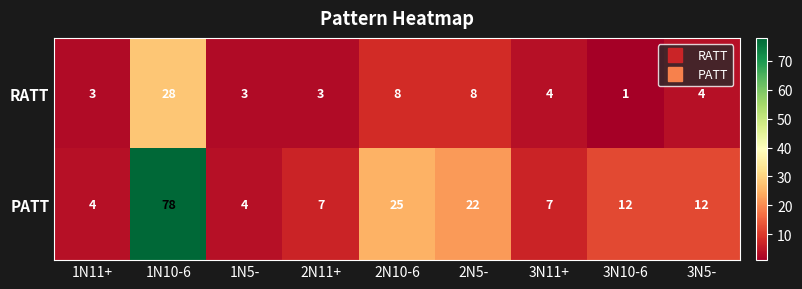

What is the total value across all series at 2N5-?

30